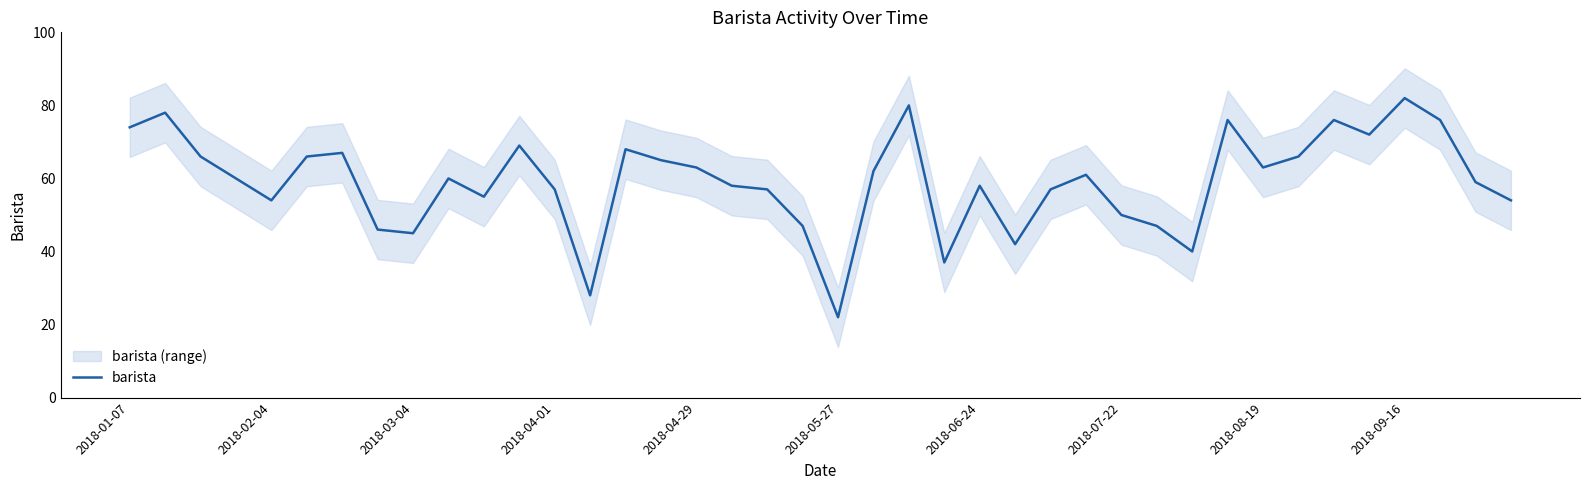

At which label does barista reach its minimum?

2018-05-27